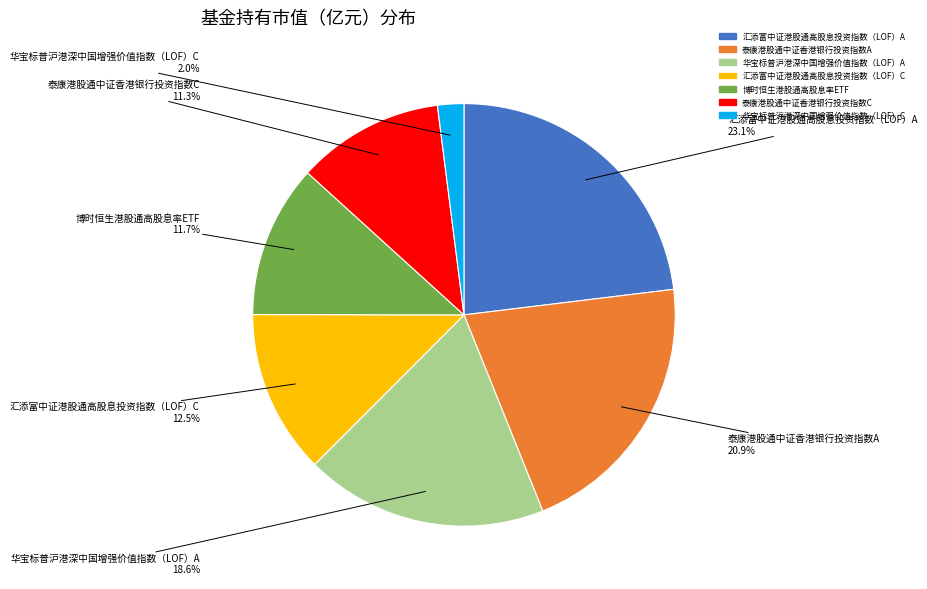

Does any single category account for the majority?

No